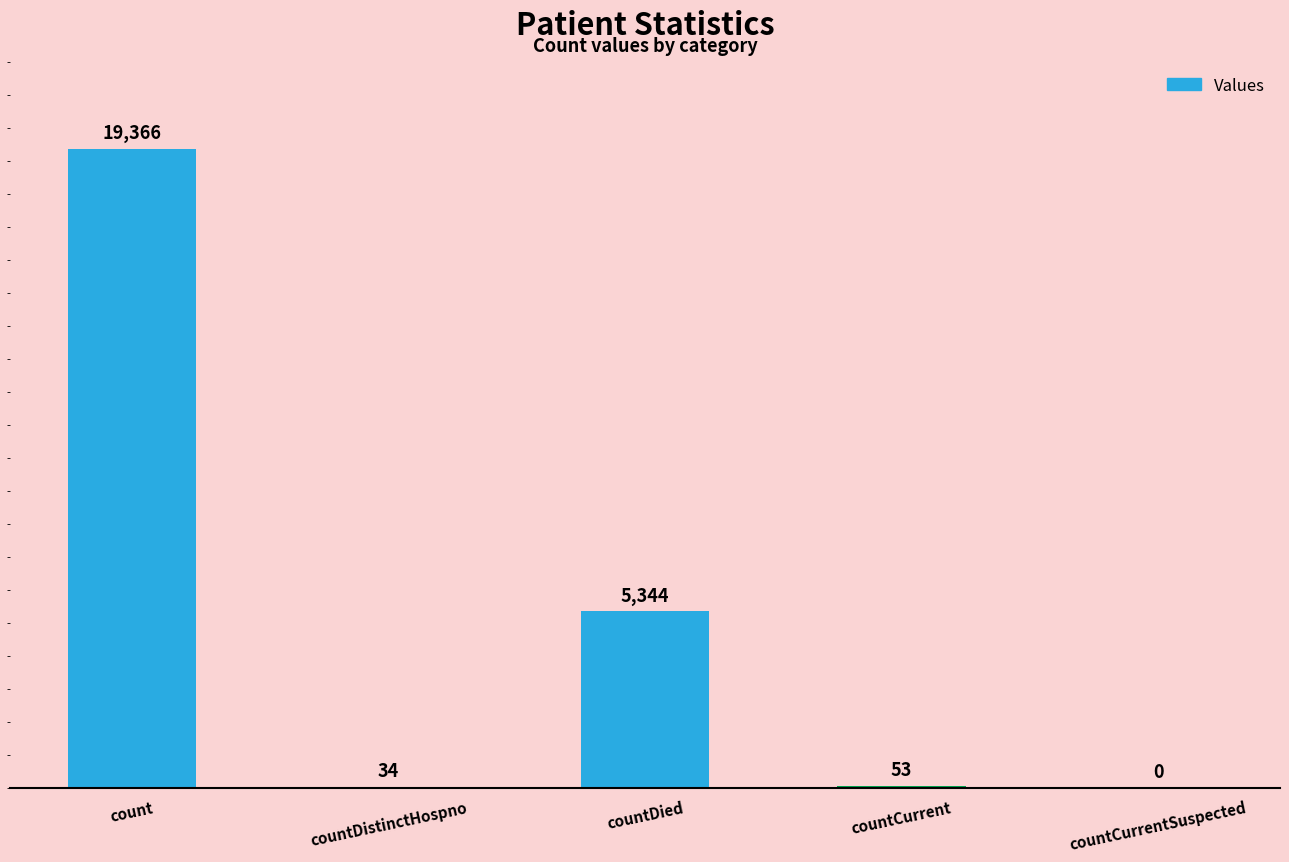

What is the change in value from countDied to countCurrentSuspected?

-5344